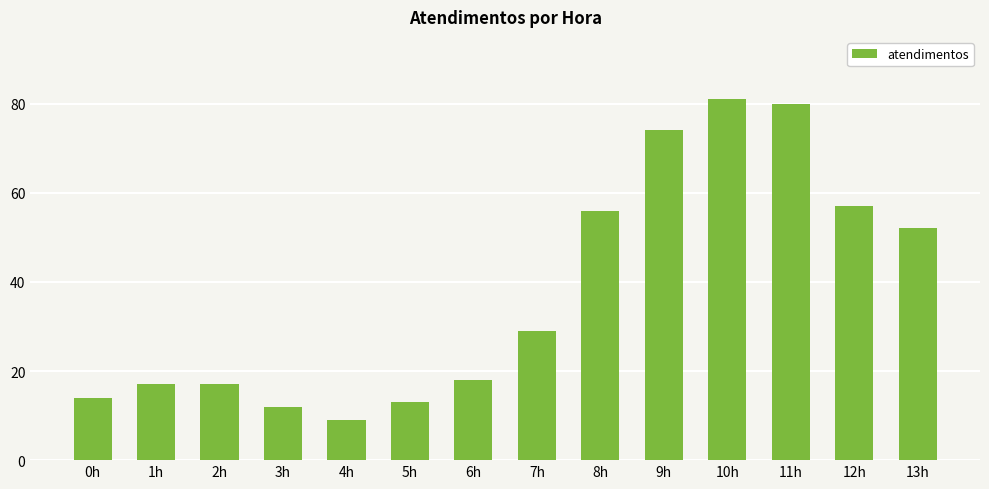

What is the average value?

38